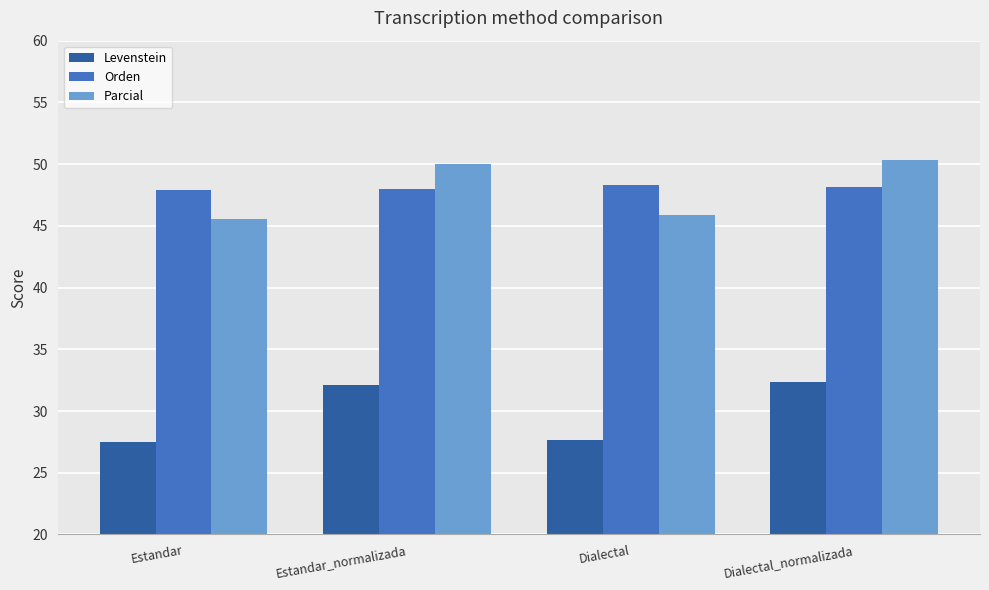

What is the minimum value shown in the chart?

27.5